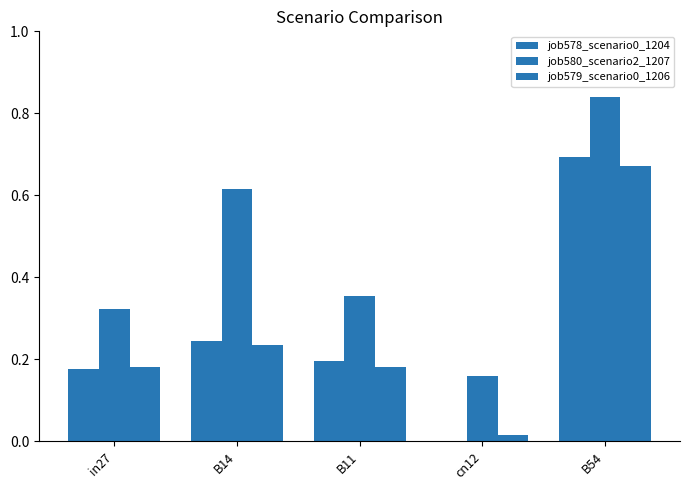

List the labels in order of job580_scenario2_1207 value, largest first.

B54, B14, B11, in27, cn12